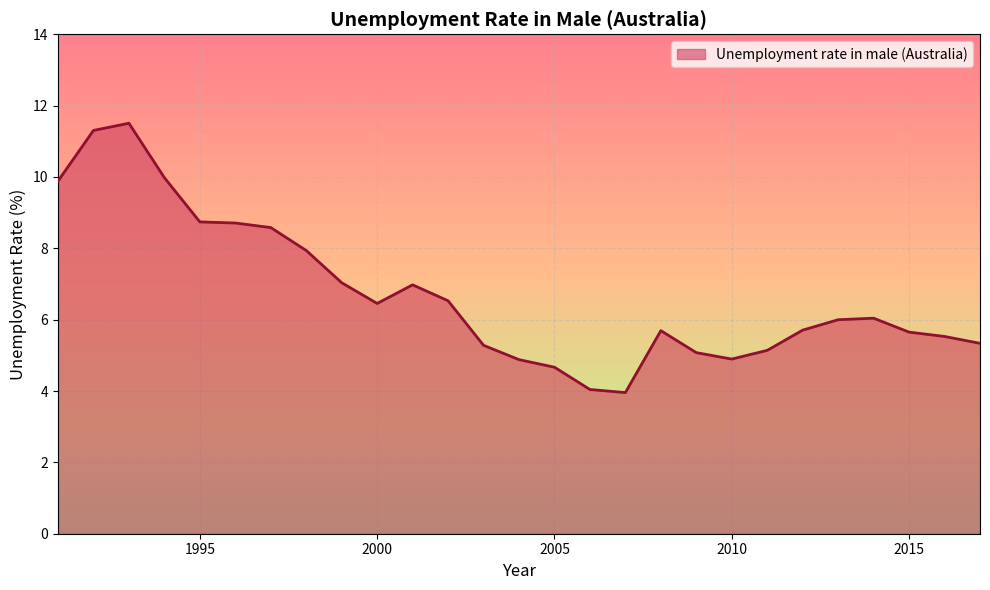

What is the maximum value shown in the chart?

11.5